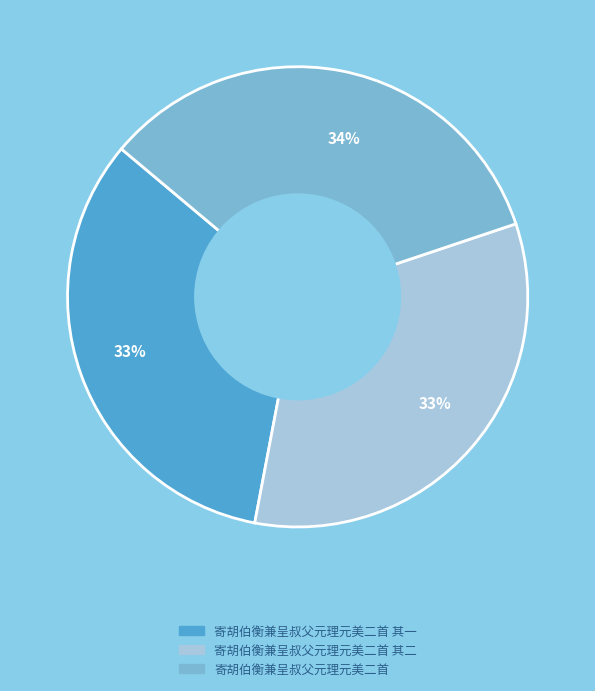

Which slice is the largest?

寄胡伯衡兼呈叔父元理元美二首